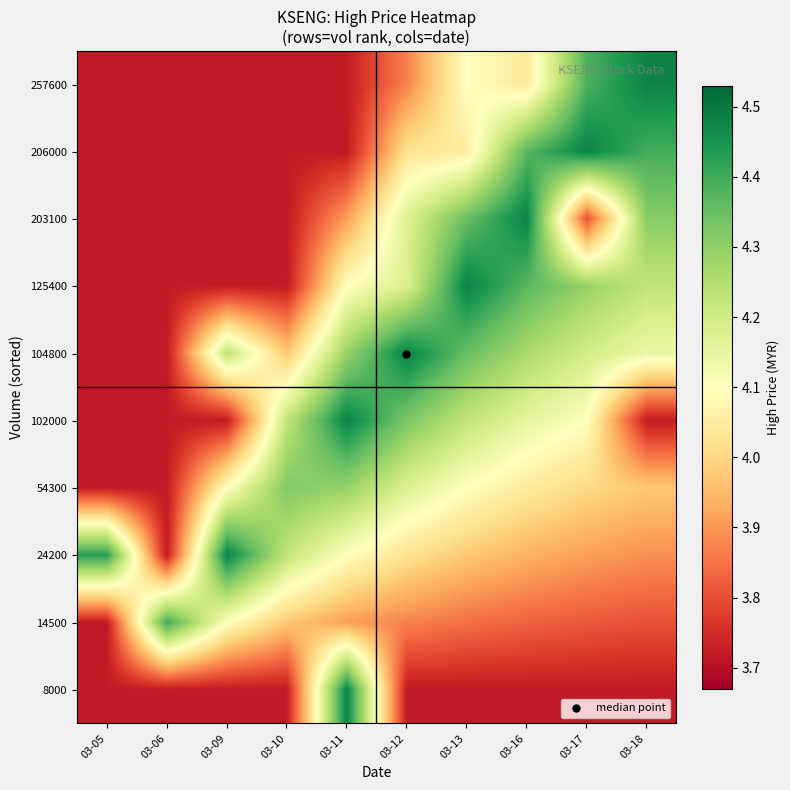

Rank the series at 03-17 from lowest to highest value.

8000, 203100, 14500, 24200, 54300, 102000, 104800, 125400, 257600, 206000